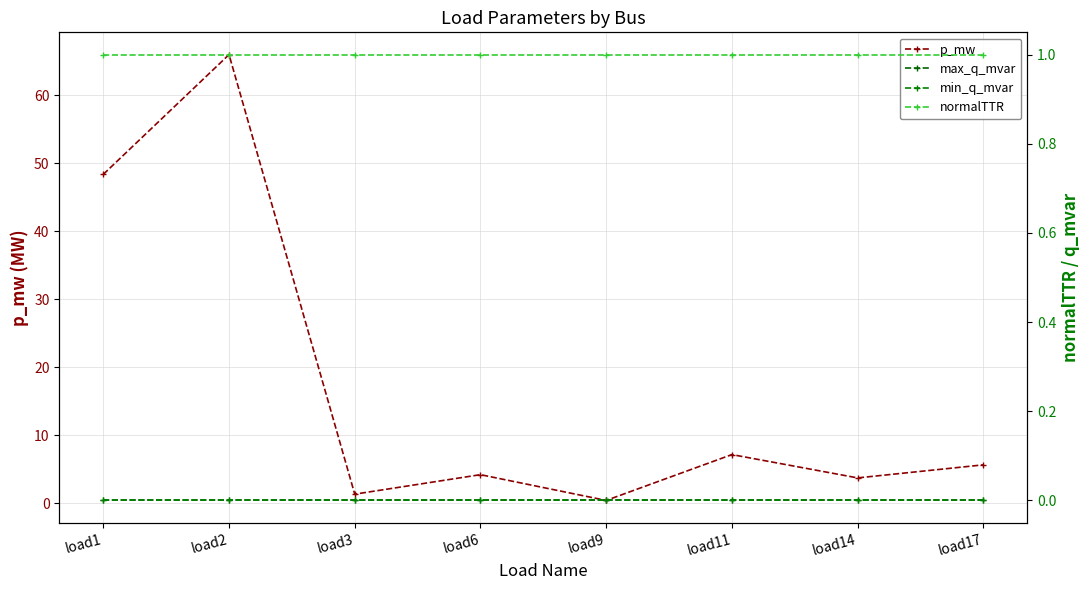

True or false: max_q_mvar and min_q_mvar intersect in this chart.

False